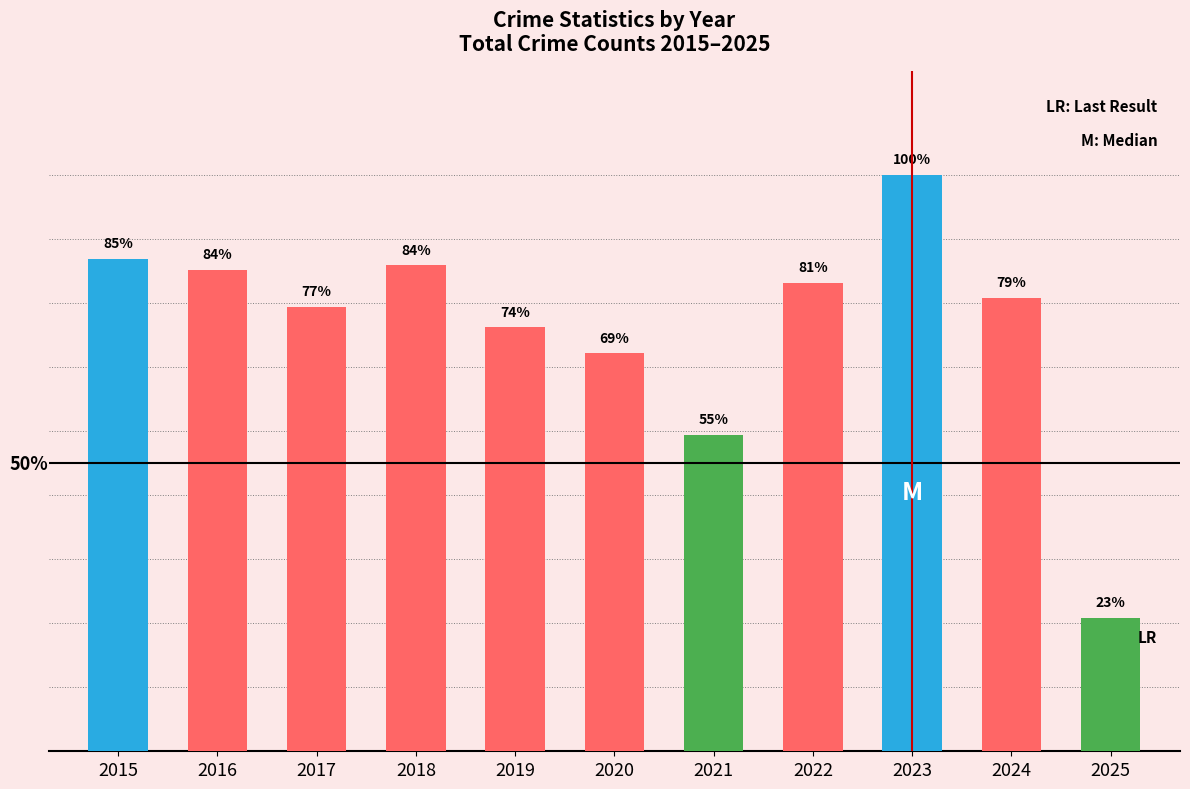

True or false: the data shows 123 at 2025.

True